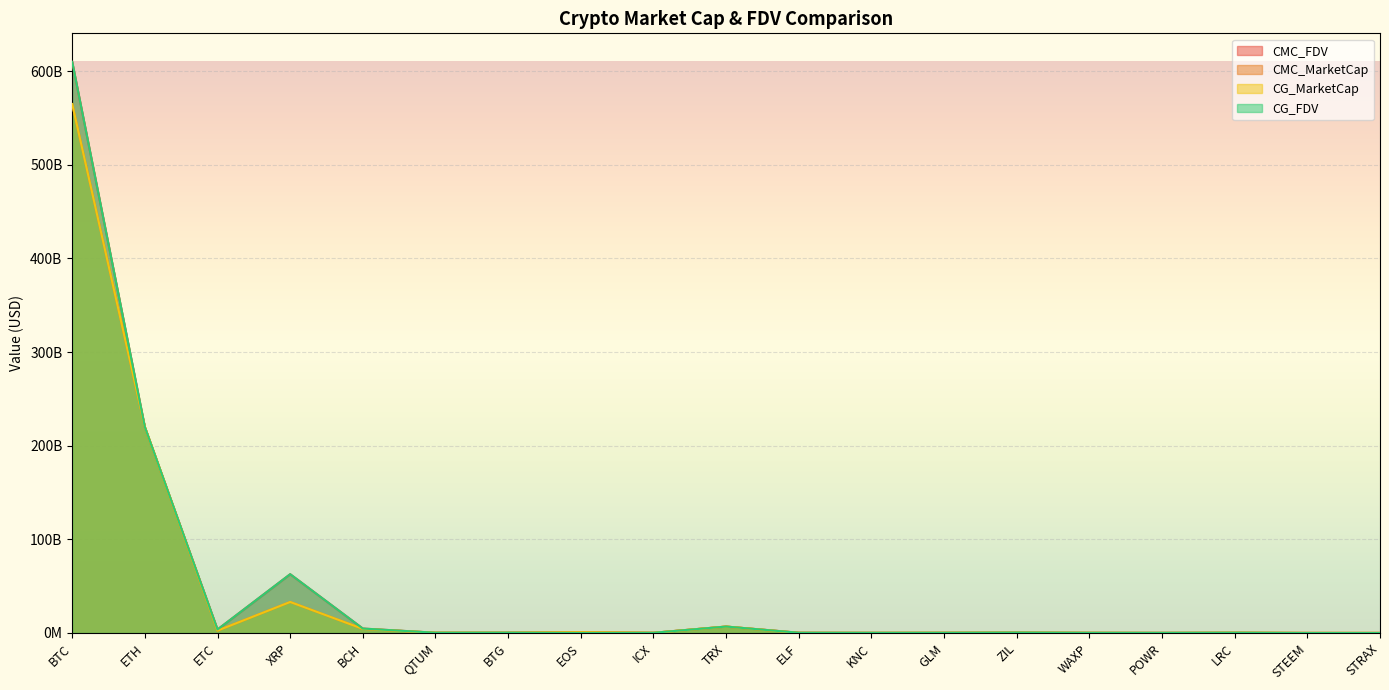

At BTG, list the series in order from smallest to largest.

CMC_MarketCap, CG_MarketCap, CMC_FDV, CG_FDV